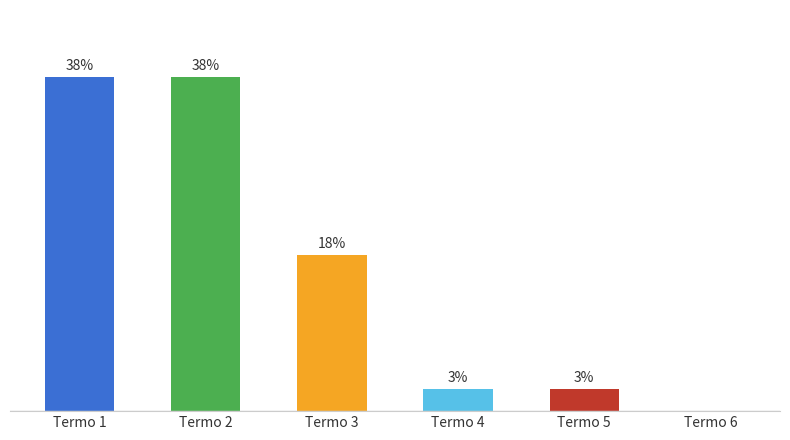

How many bars are there in total?

6